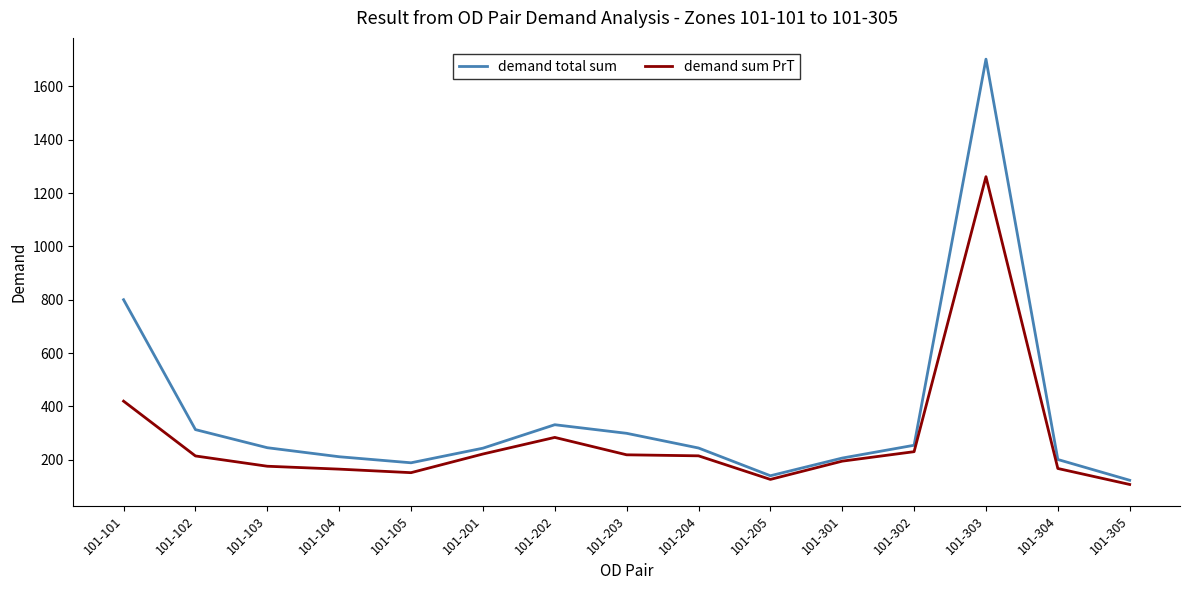

What is the minimum value shown in the chart?

106.9